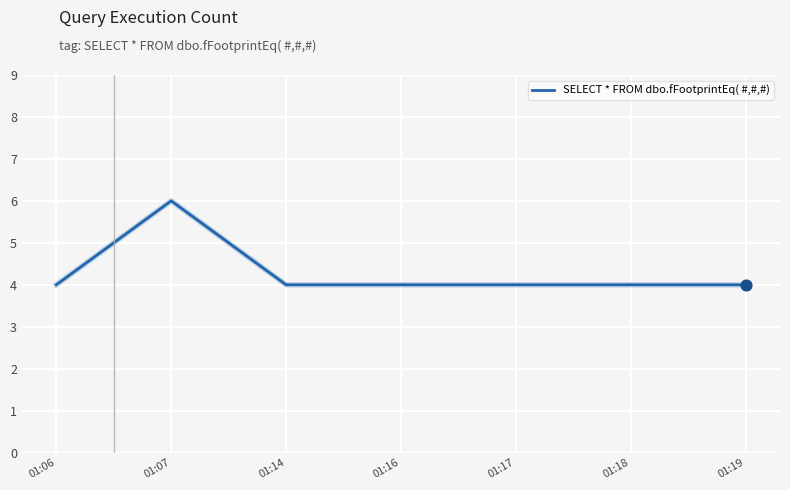

Which has a higher value, 01:14 or 01:07?

01:07